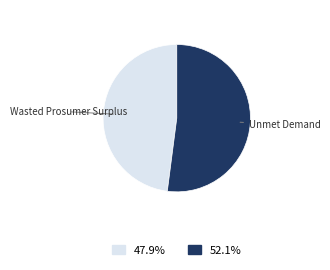

How many slices are in this pie chart?

2